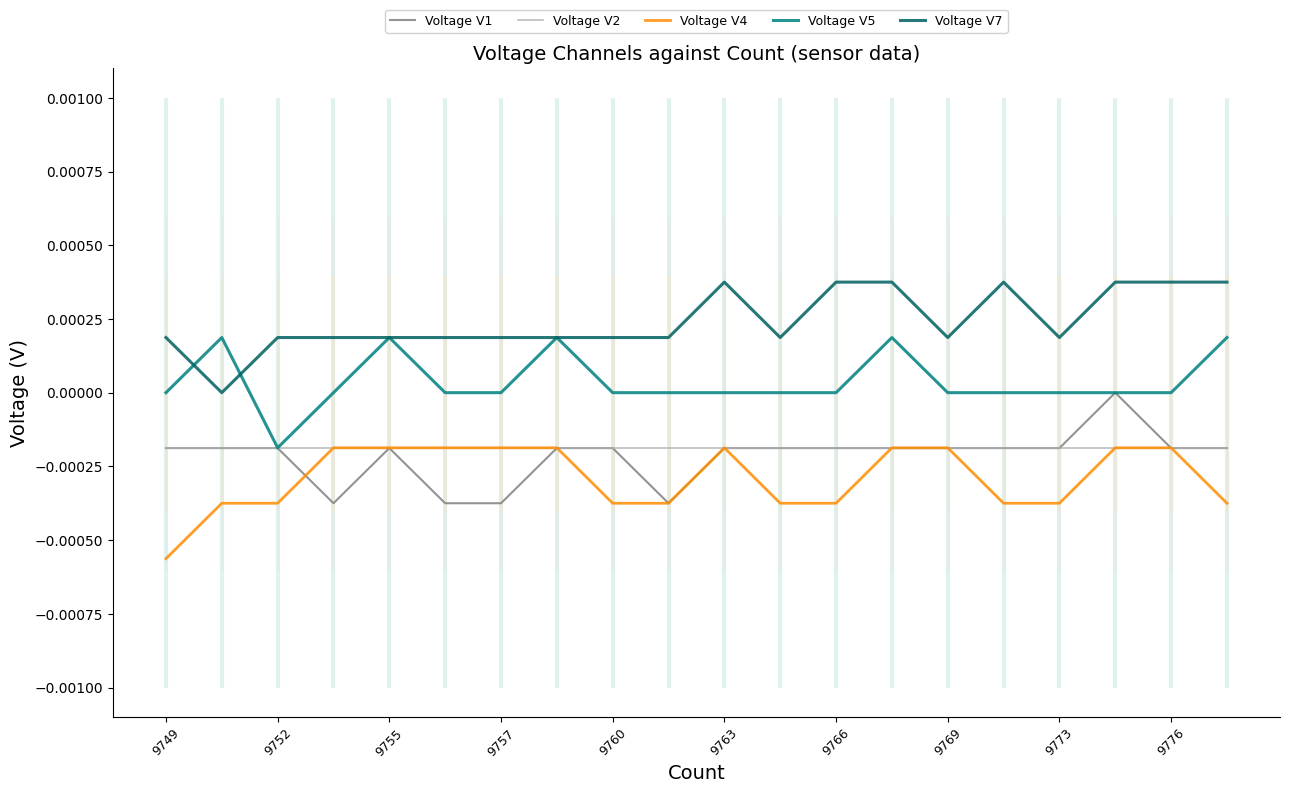

True or false: Voltage V5 and Voltage V2 intersect in this chart.

False